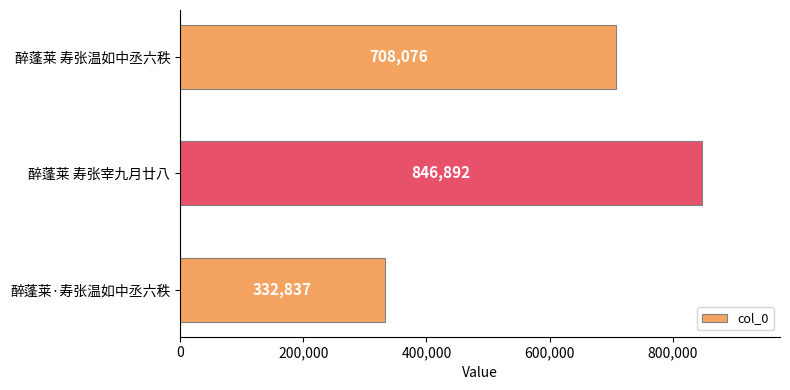

Reading top to bottom, what are all the values shown in this chart?

708076	846892	332837